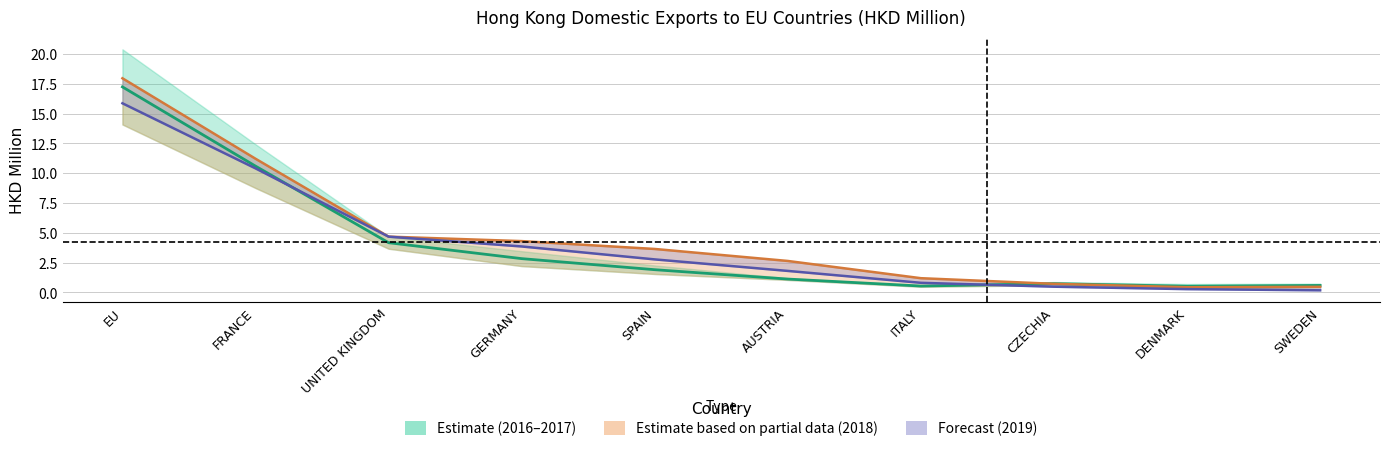

True or false: Forecast (mid) and Partial Estimate (mid) cross at least once.

False